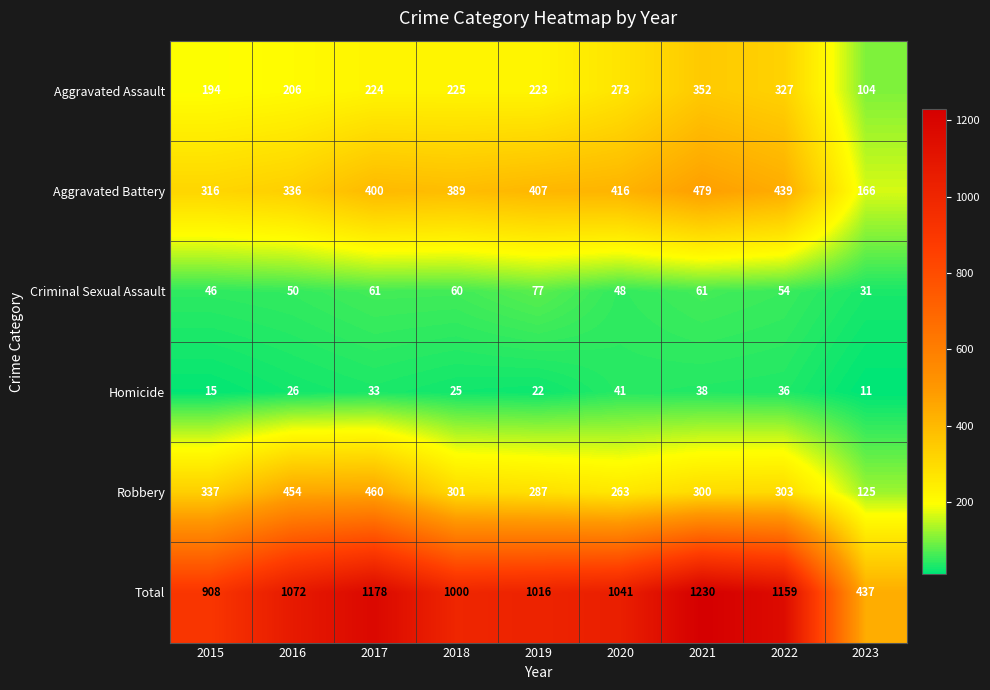

Rank the series by their maximum value, from lowest to highest.

Homicide, Criminal Sexual Assault, Aggravated Assault, Robbery, Aggravated Battery, Total